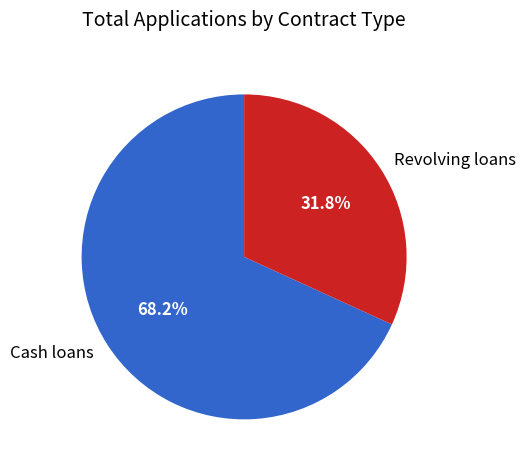

What portion of the pie excludes Revolving loans?

68.2%